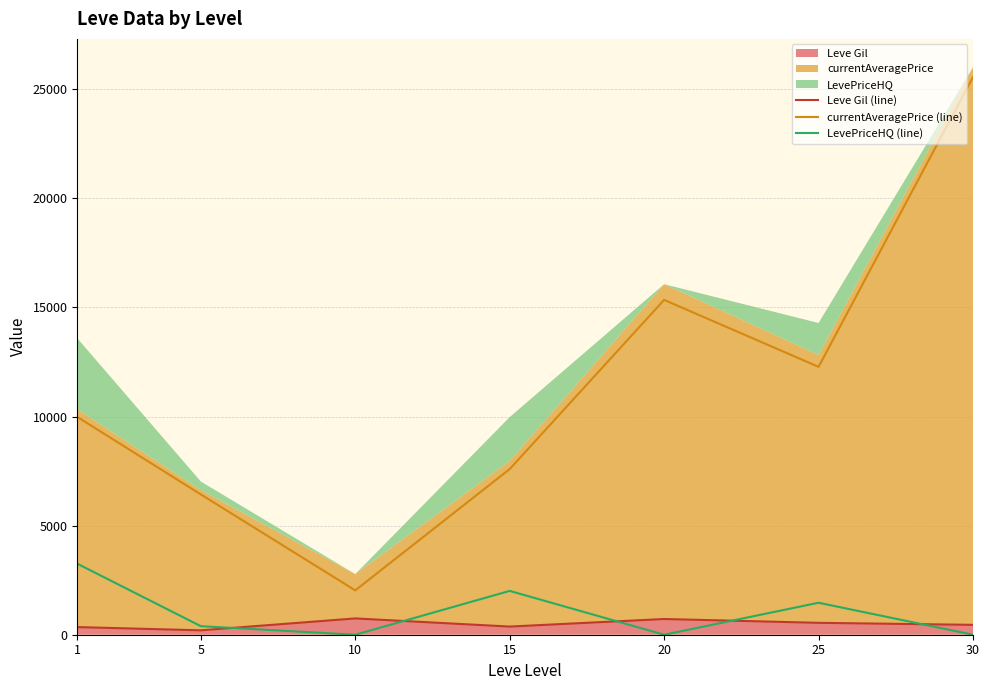

What is the difference between the Leve Gil (line) values at 15 and 10?

373.3